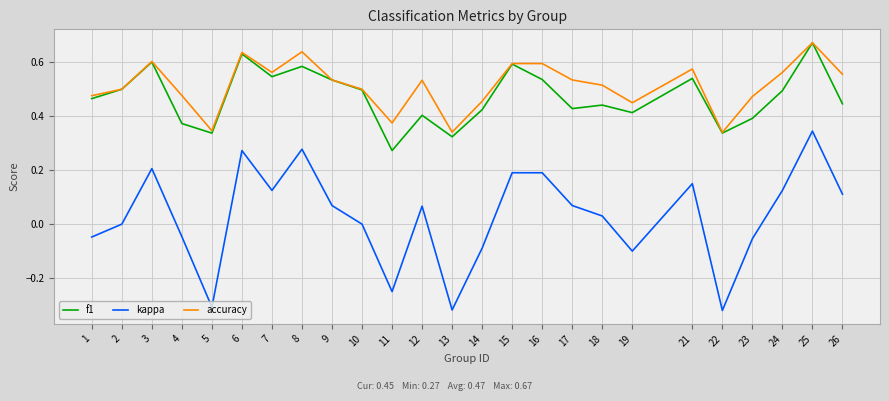

Which category has the highest value in the f1 series?

25